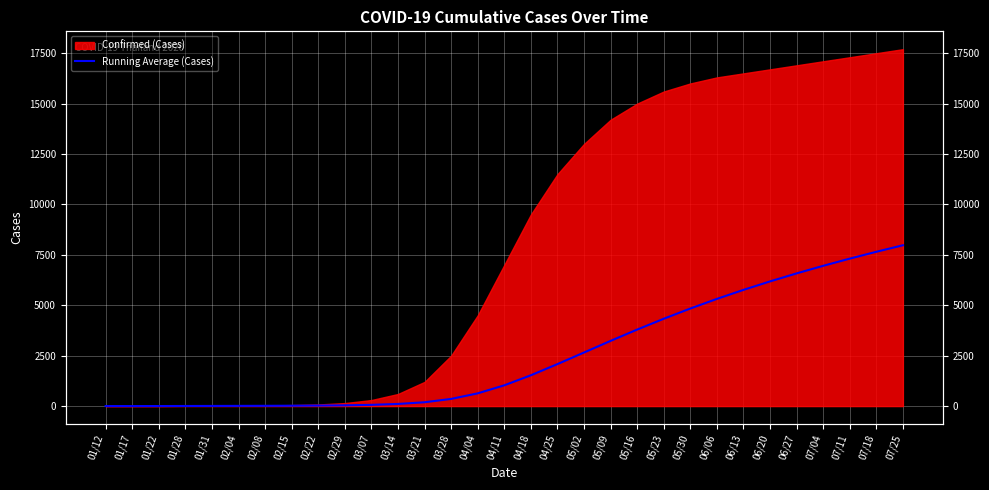

What is the minimum value shown in the chart?

1.0